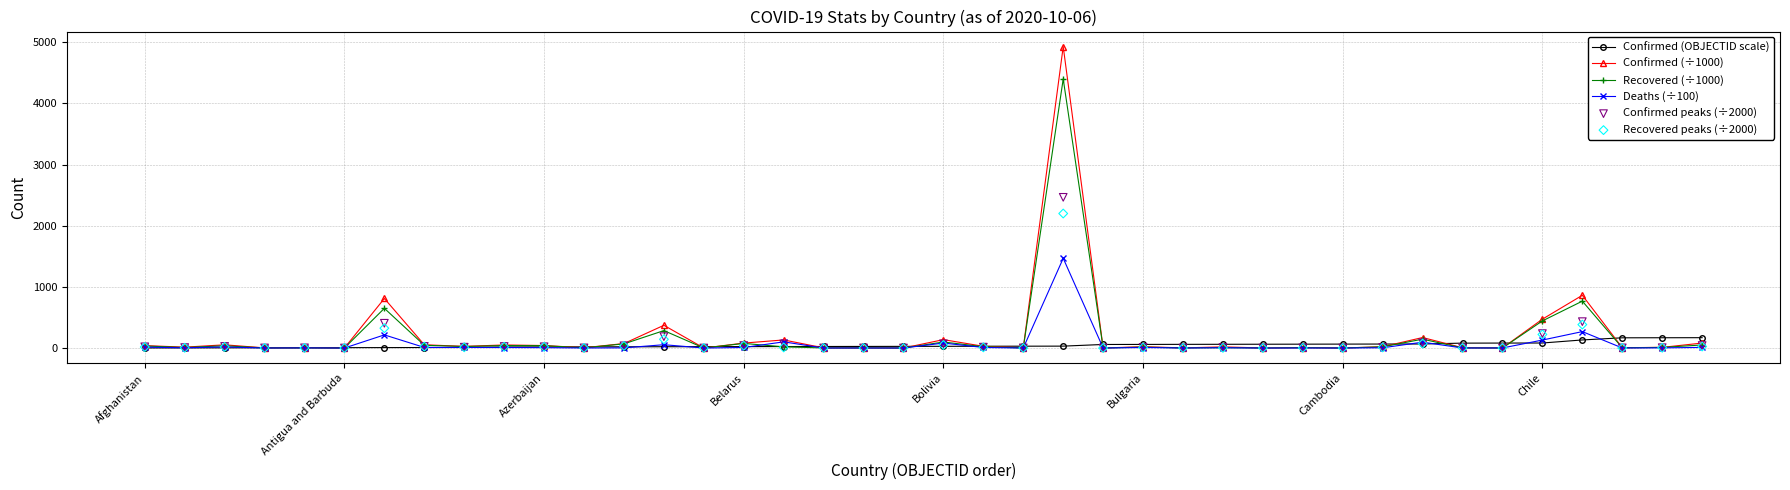

Which series contains the lowest Y value?

Deaths (÷100)